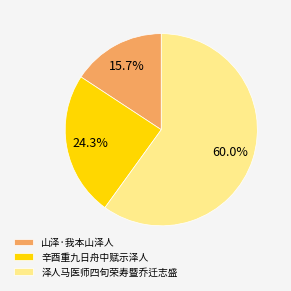

Which has a higher value, 辛酉重九日舟中赋示泽人 or 山泽·我本山泽人?

辛酉重九日舟中赋示泽人